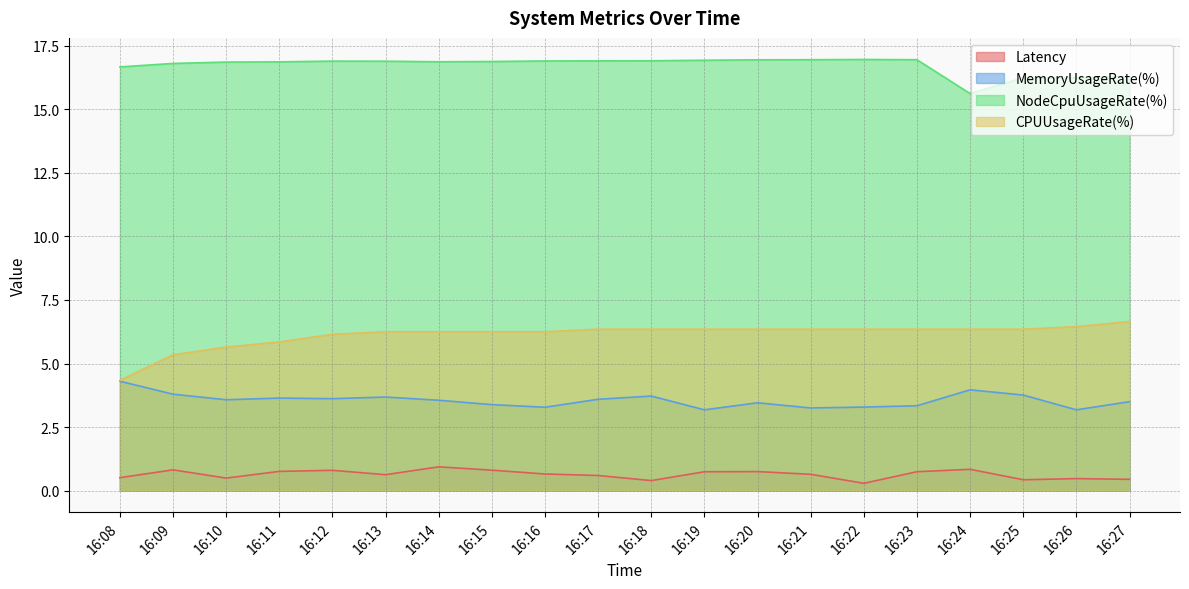

True or false: CPUUsageRate(%) and Latency cross at least once.

False